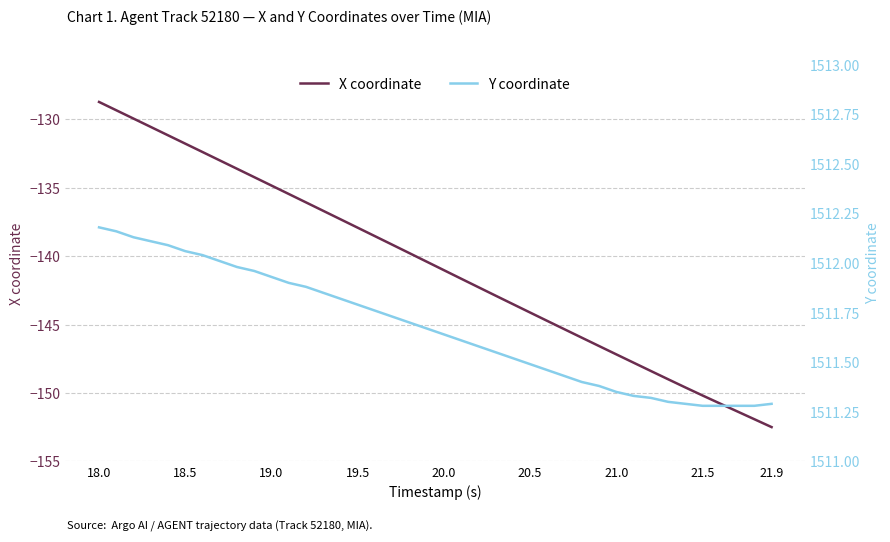

True or false: X coordinate and Y coordinate intersect in this chart.

False